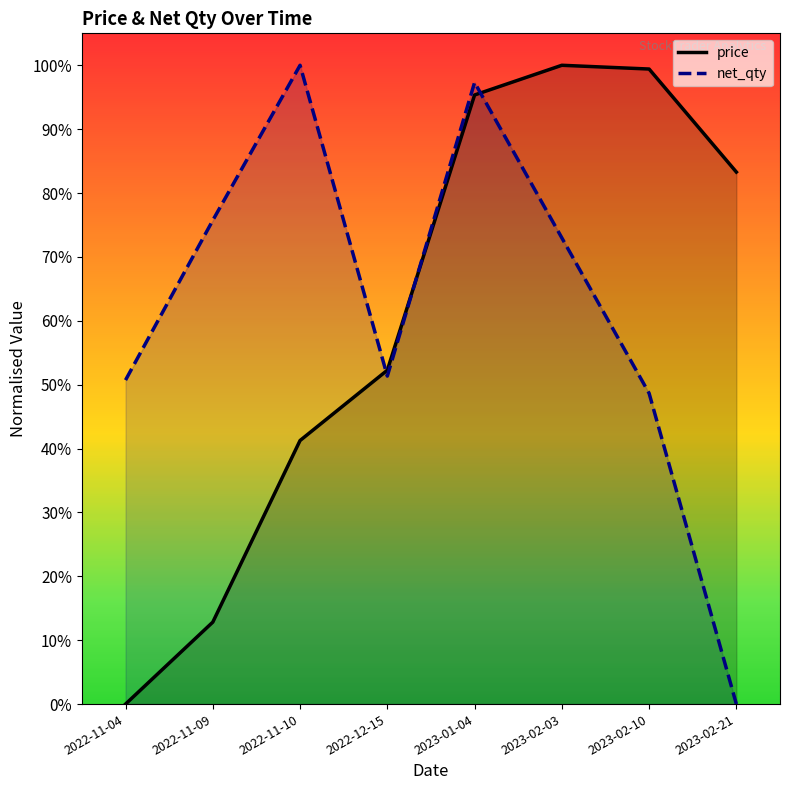

How many lines are shown in the chart?

2